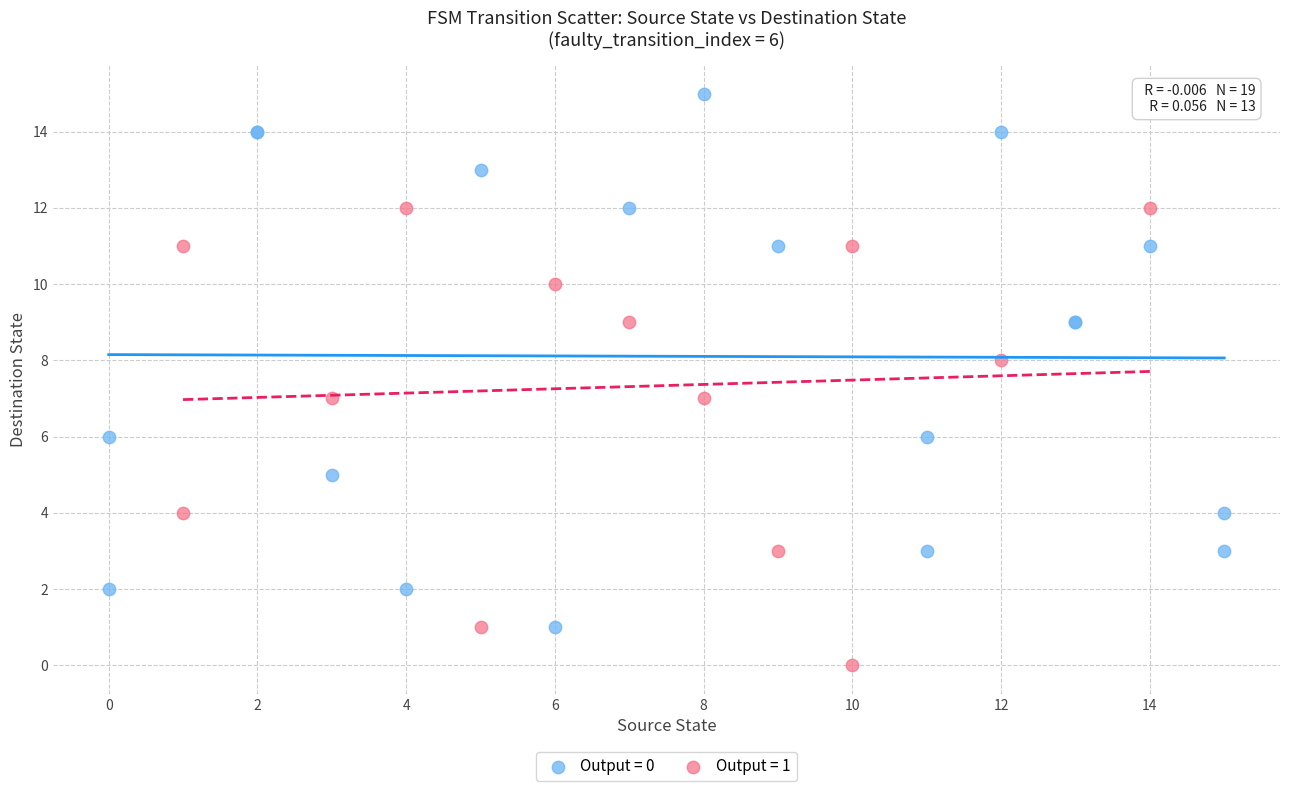

Which series contains the highest Y value?

Output = 0